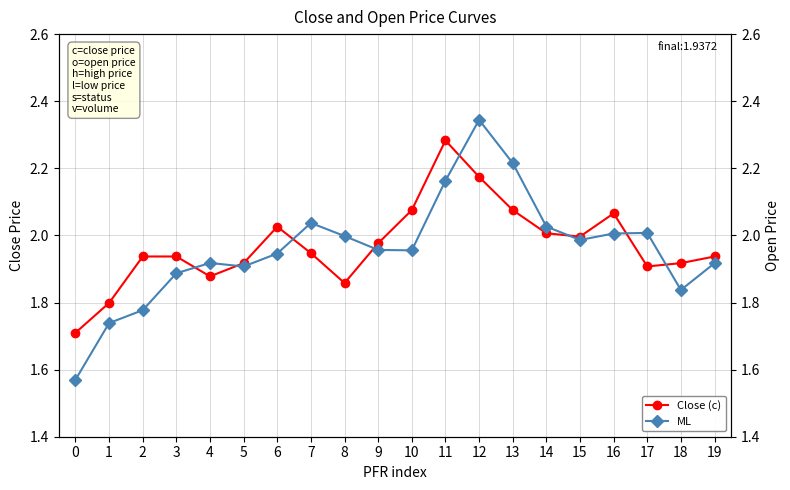

Which series ends up on top after the final intersection of ML and Close (c)?

Close (c)